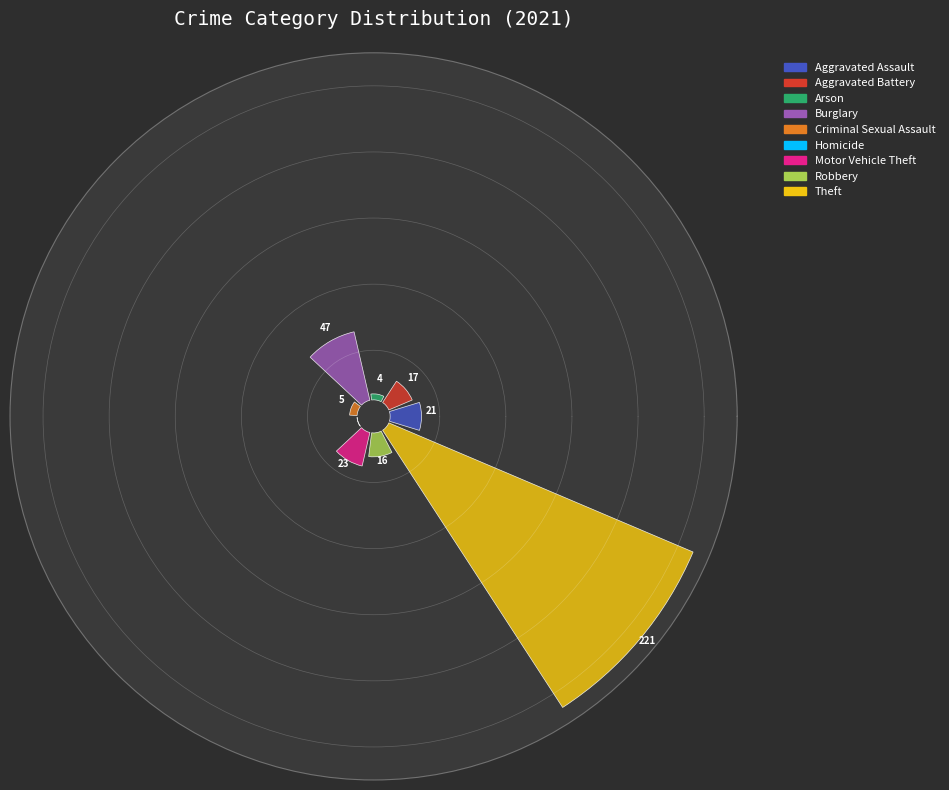

To the nearest percent, what is the average slice percentage?

11%